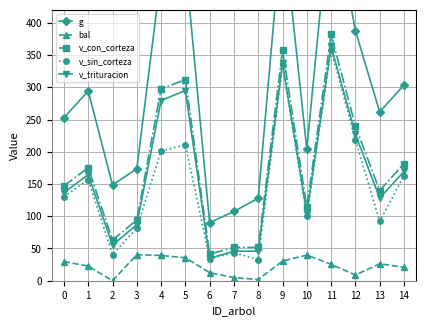

True or false: v_con_corteza and bal intersect in this chart.

False